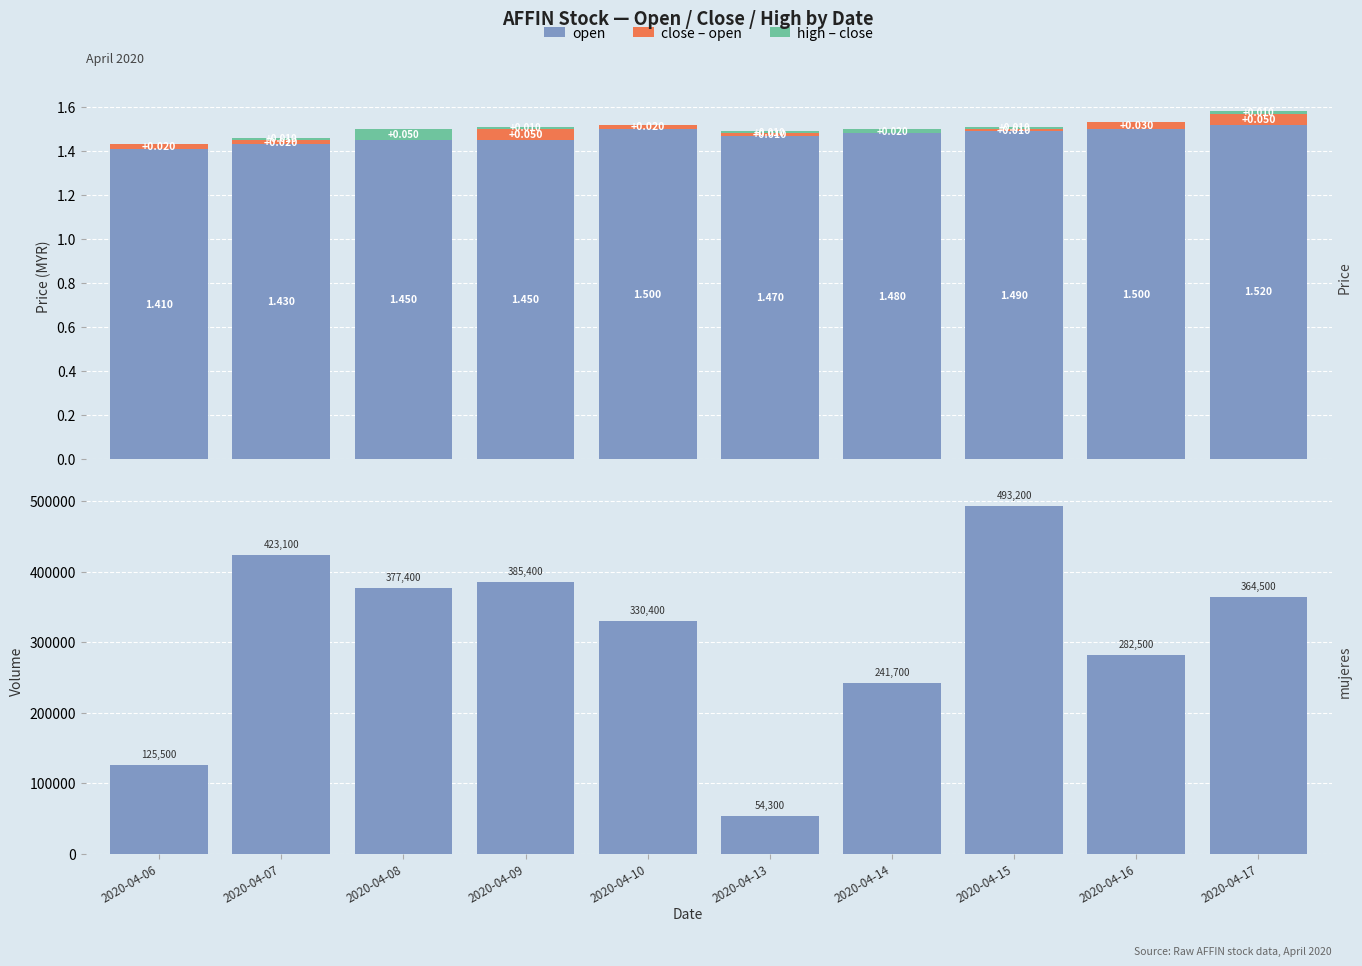

Reading left to right, extract all data points from this chart.

open: 2020-04-06=1.4	2020-04-07=1.4	2020-04-08=1.4	2020-04-09=1.4	2020-04-10=1.5	2020-04-13=1.5	2020-04-14=1.5	2020-04-15=1.5	2020-04-16=1.5	2020-04-17=1.5
close – open: 2020-04-06=0.0	2020-04-07=0.0	2020-04-08=0.0	2020-04-09=0.1	2020-04-10=0.0	2020-04-13=0.0	2020-04-14=0.0	2020-04-15=0.0	2020-04-16=0.0	2020-04-17=0.1
high – close: 2020-04-06=0.0	2020-04-07=0.0	2020-04-08=0.1	2020-04-09=0.0	2020-04-10=0.0	2020-04-13=0.0	2020-04-14=0.0	2020-04-15=0.0	2020-04-16=0.0	2020-04-17=0.0
vol: 2020-04-06=125500.0	2020-04-07=423100.0	2020-04-08=377400.0	2020-04-09=385400.0	2020-04-10=330400.0	2020-04-13=54300.0	2020-04-14=241700.0	2020-04-15=493200.0	2020-04-16=282500.0	2020-04-17=364500.0